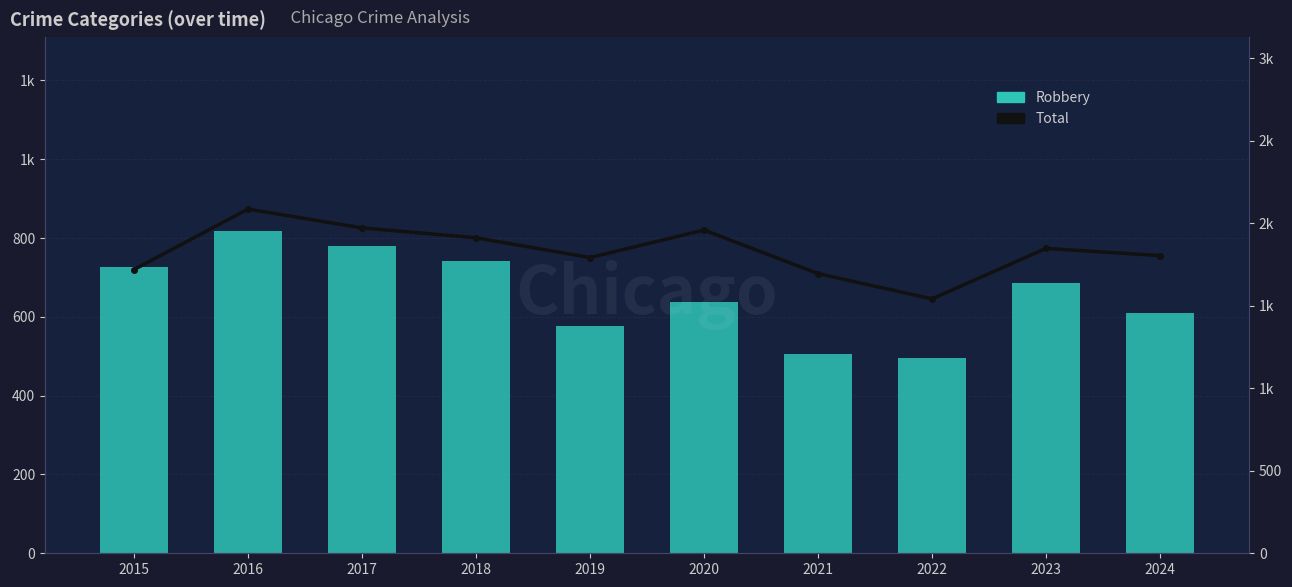

What is the average value of the Total series?

1833